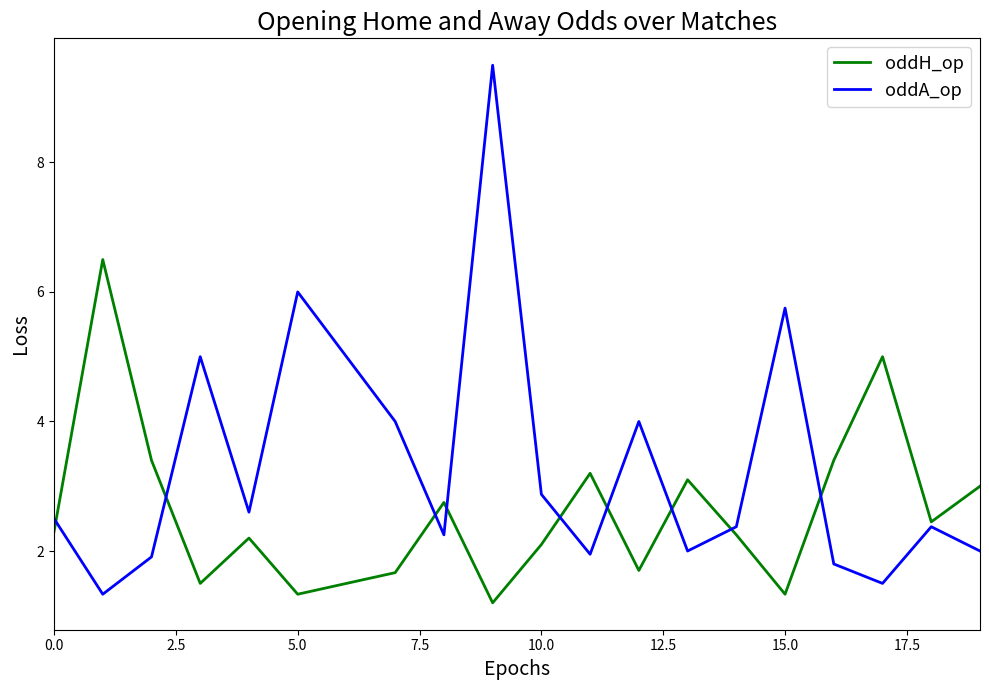

Which series has the largest total across all categories?

oddA_op